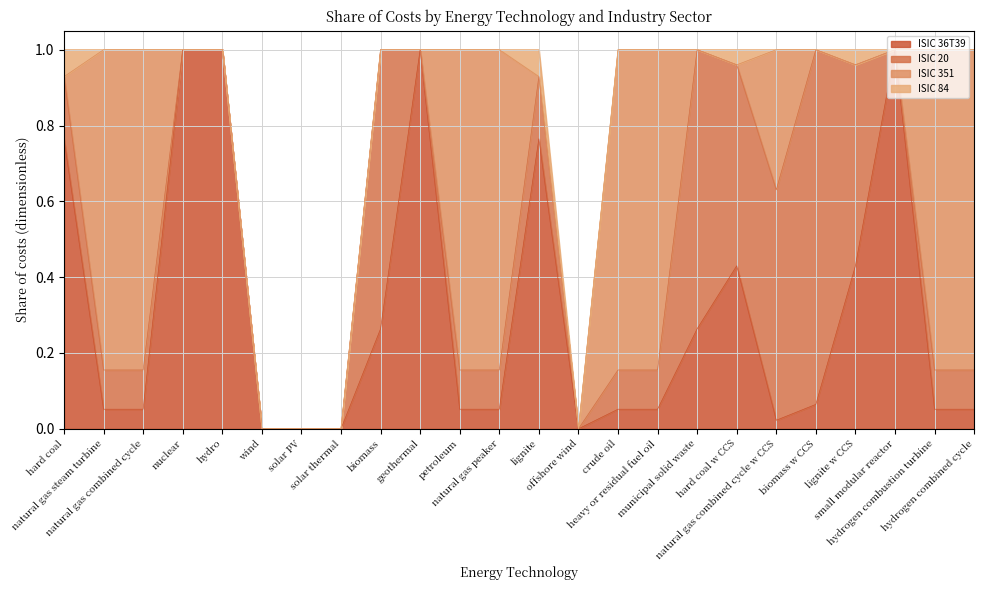

True or false: ISIC 20 has a value of 0.7 at biomass.

True